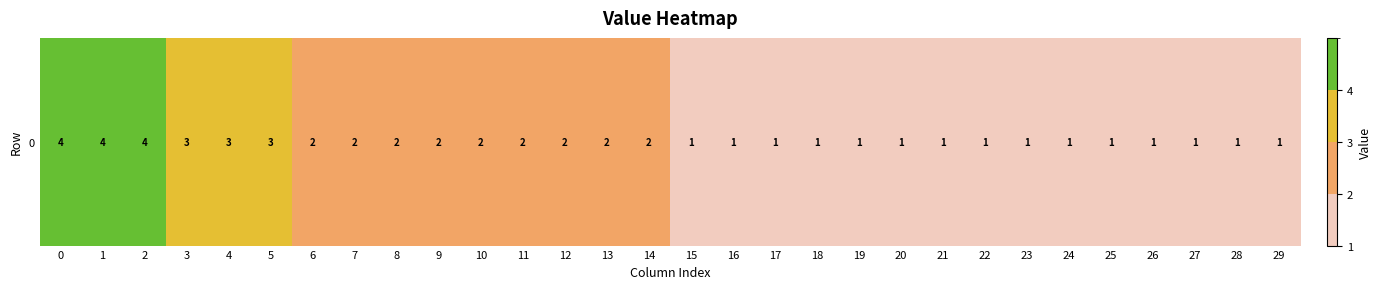

What is the sum of all values?

54